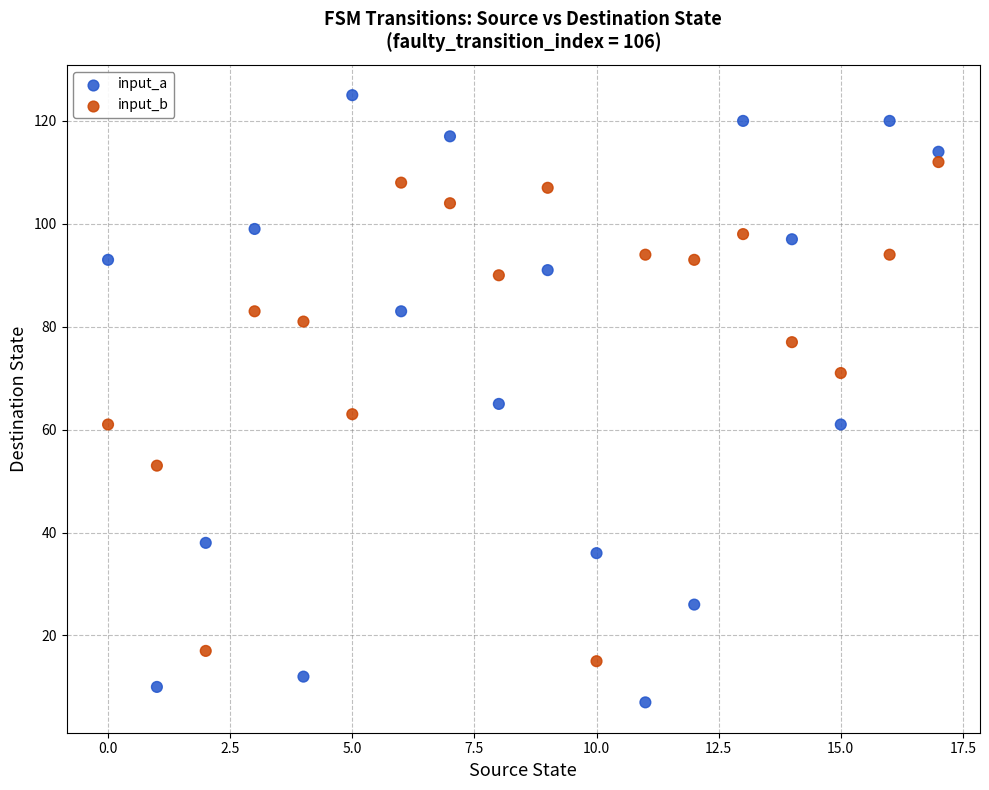

What are all the series names shown in the legend?

input_a, input_b